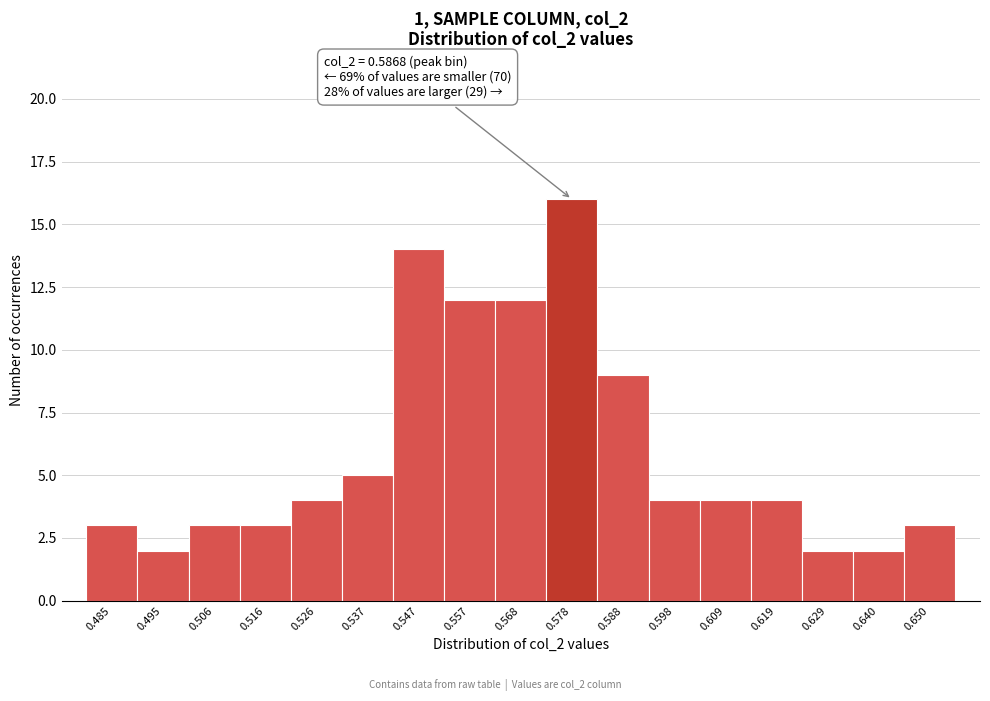

Reading right to left, what are all the values shown in this chart?

3	2	2	4	4	4	9	16	12	12	14	5	4	3	3	2	3